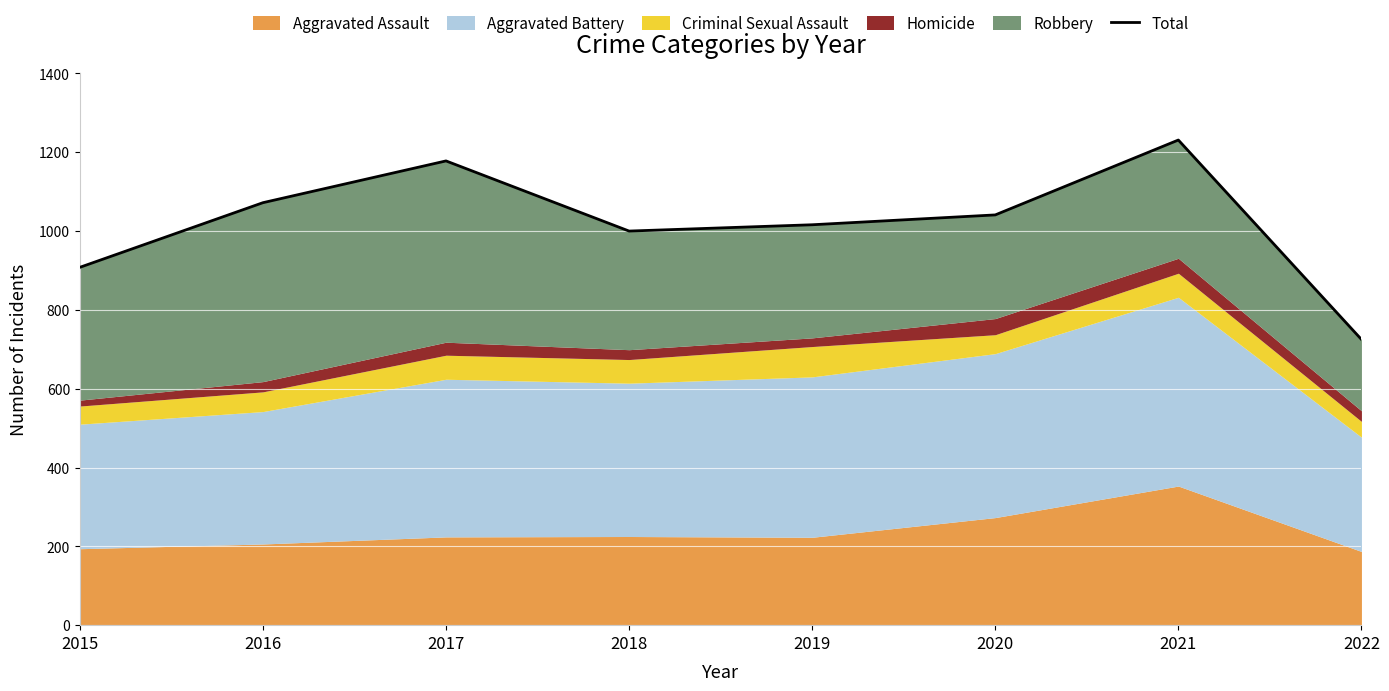

Reading left to right, what are all the values shown in this chart?

908	1072	1178	1000	1016	1041	1231	725